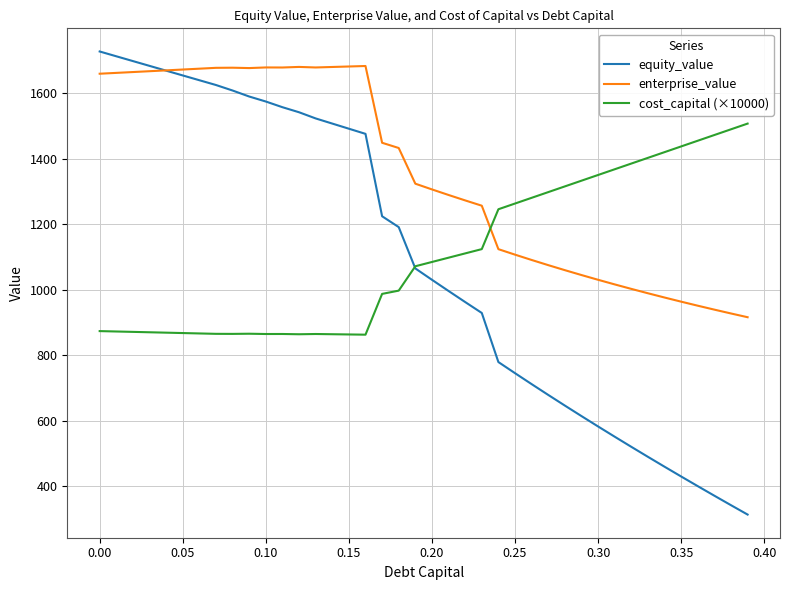

Which series has the largest total across all categories?

enterprise_value